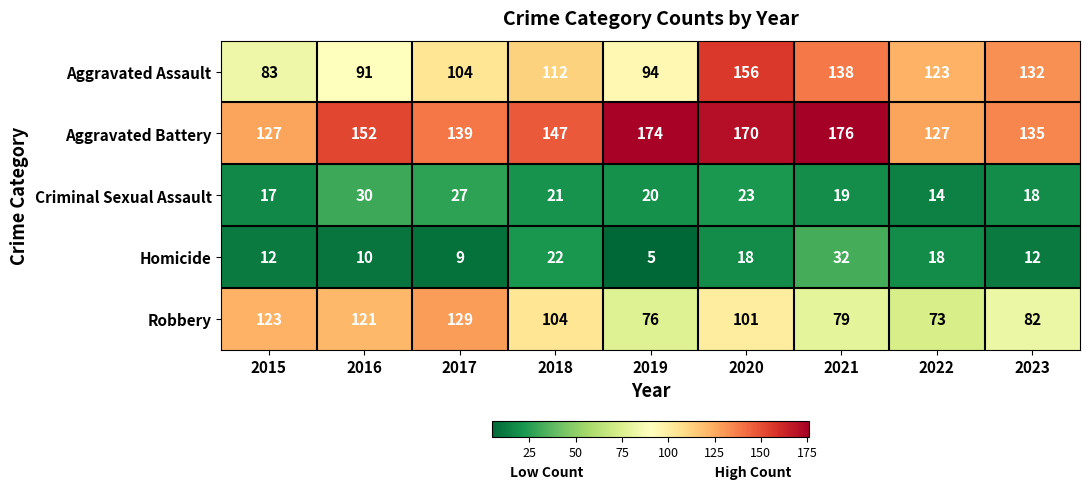

Is it true that Aggravated Assault equals 94 at 2019?

True